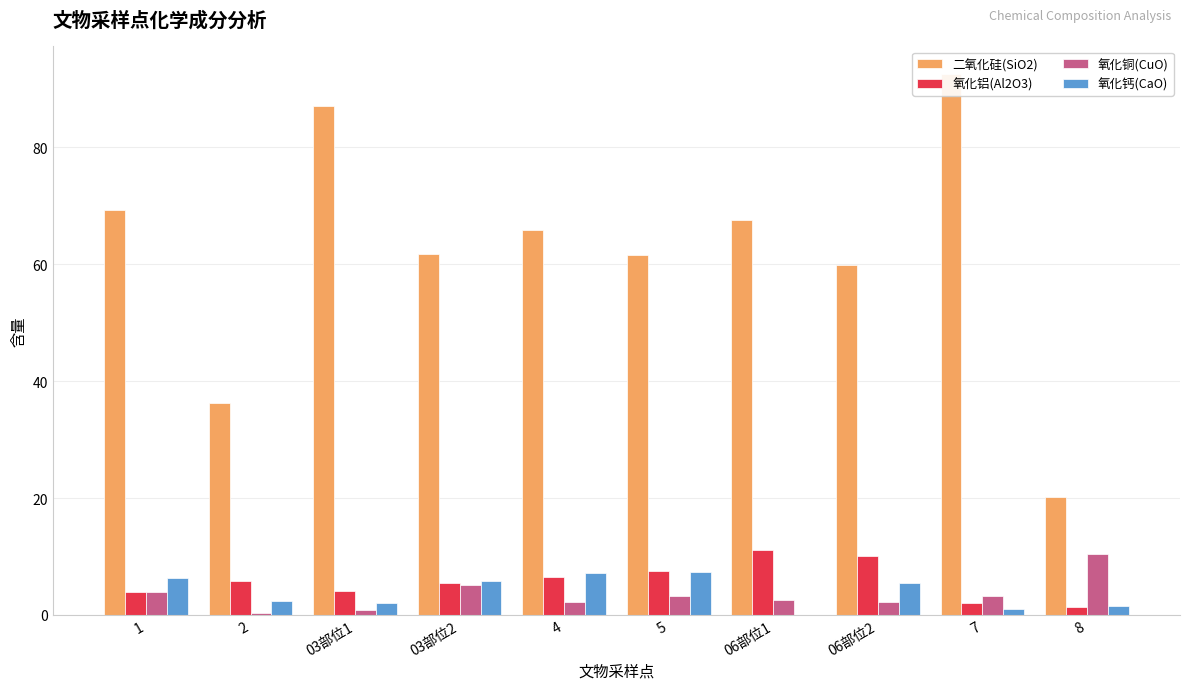

Does the chart contain any negative values?

No